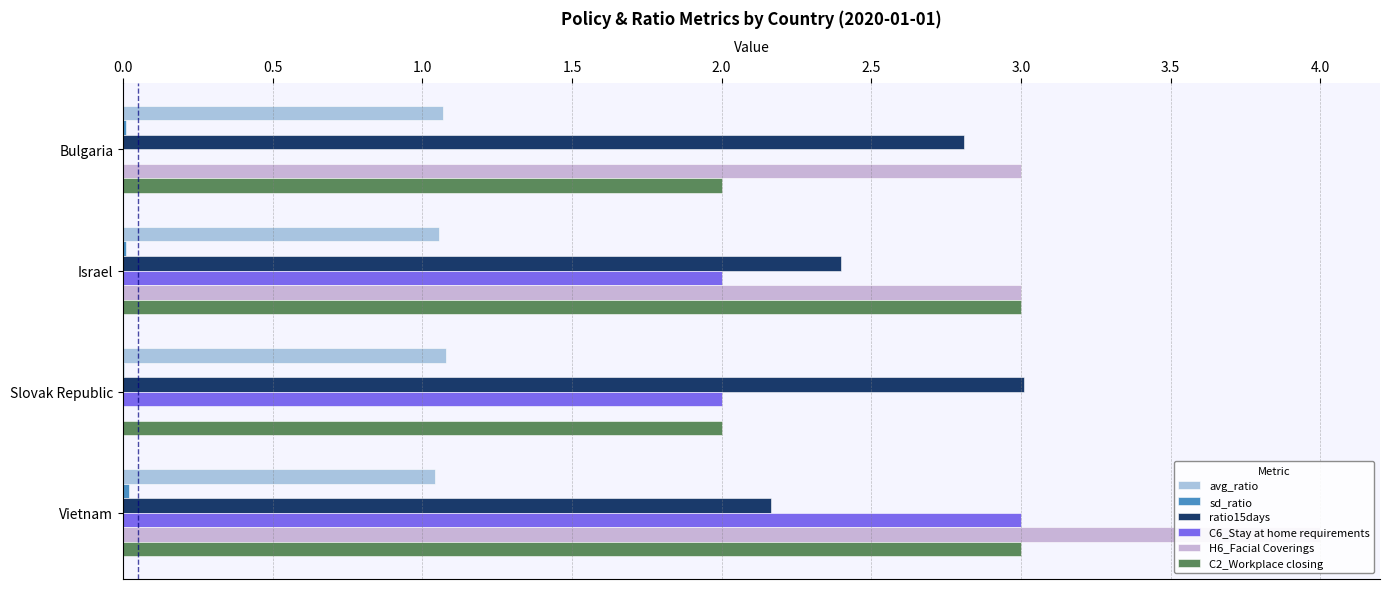

What is the lowest value of the ratio15days series?

2.2